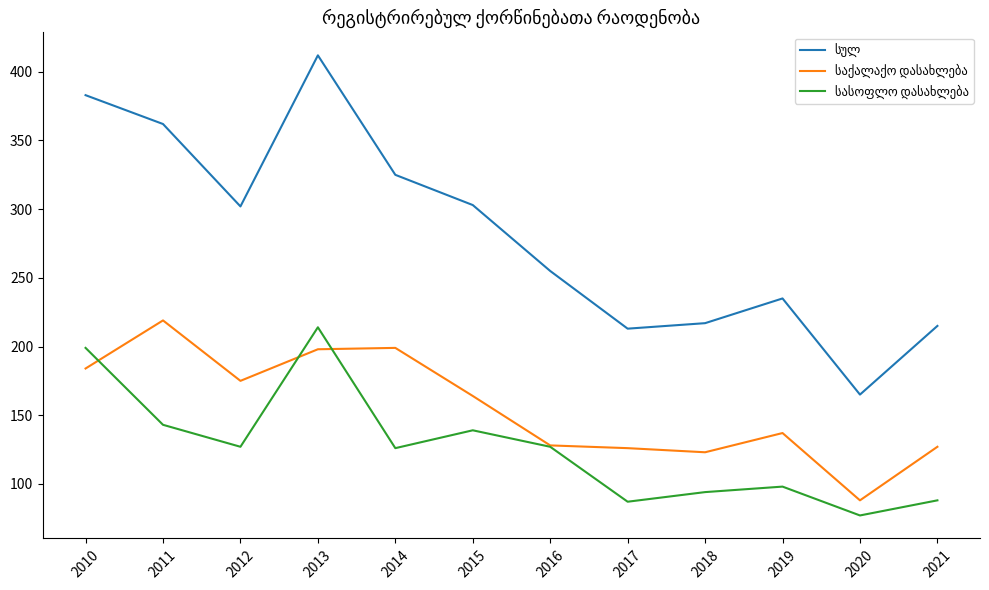

Which label corresponds to the largest value in the chart?

2013